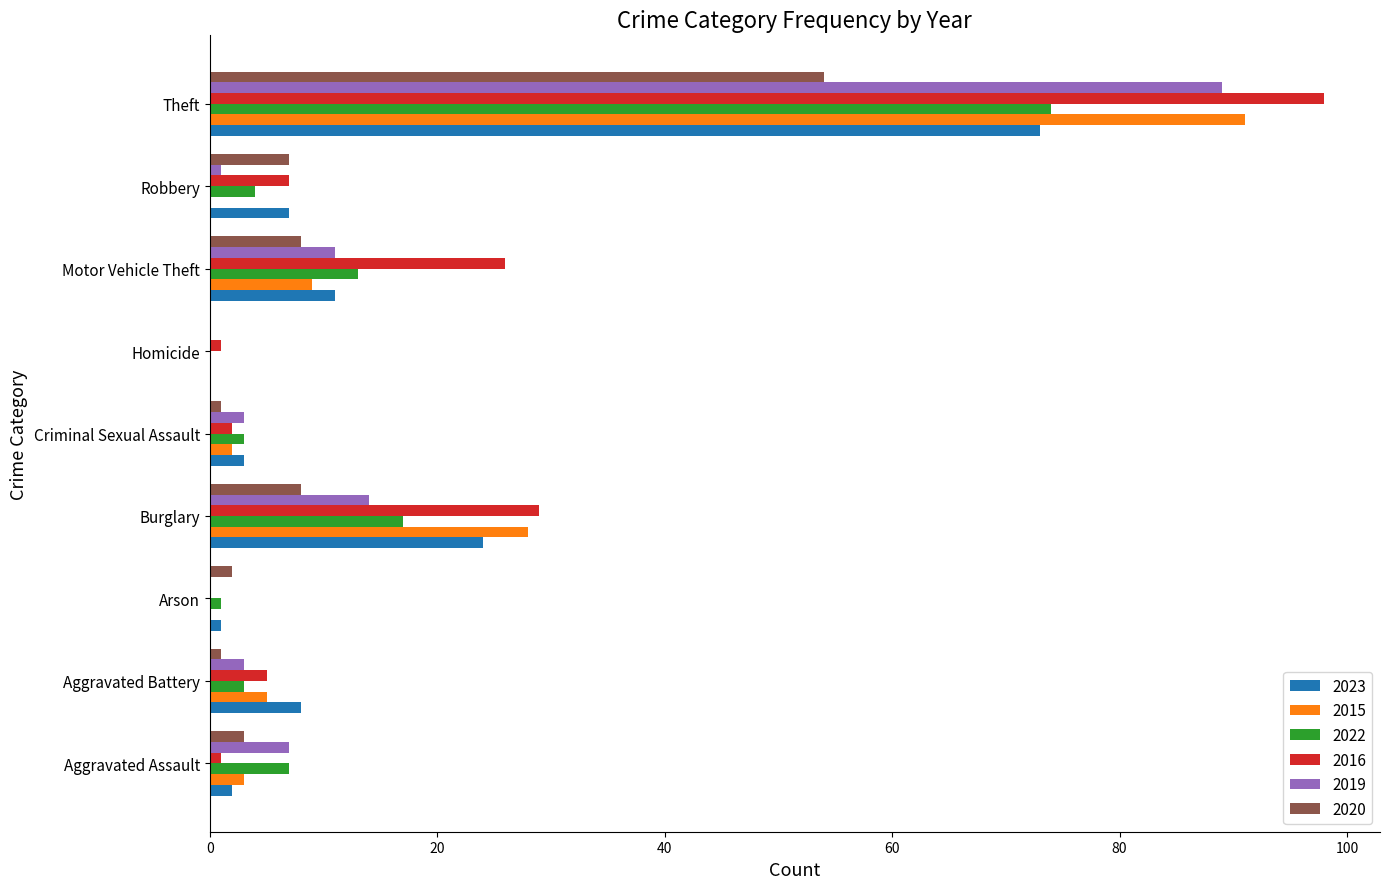

Which series has the largest total across all categories?

2016